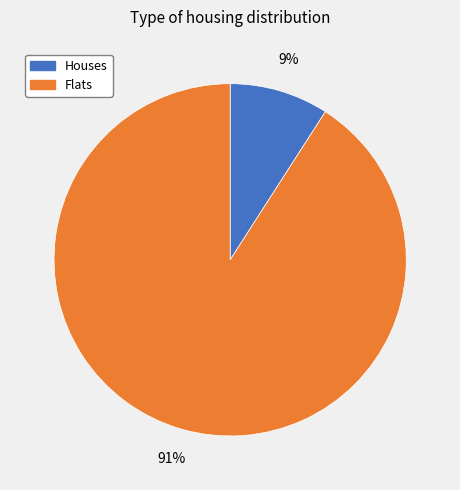

To the nearest percent, what is the average slice percentage?

50%